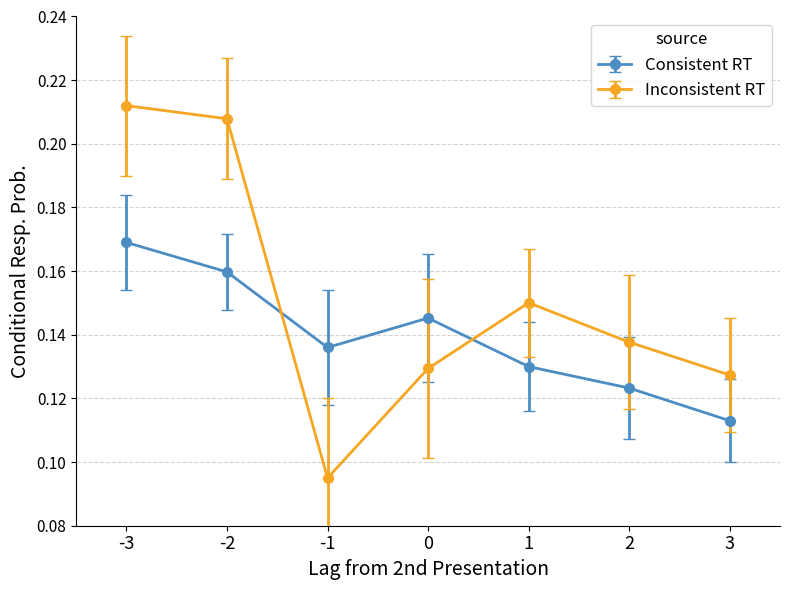

At which category does the chart reach its peak across all series?

-3